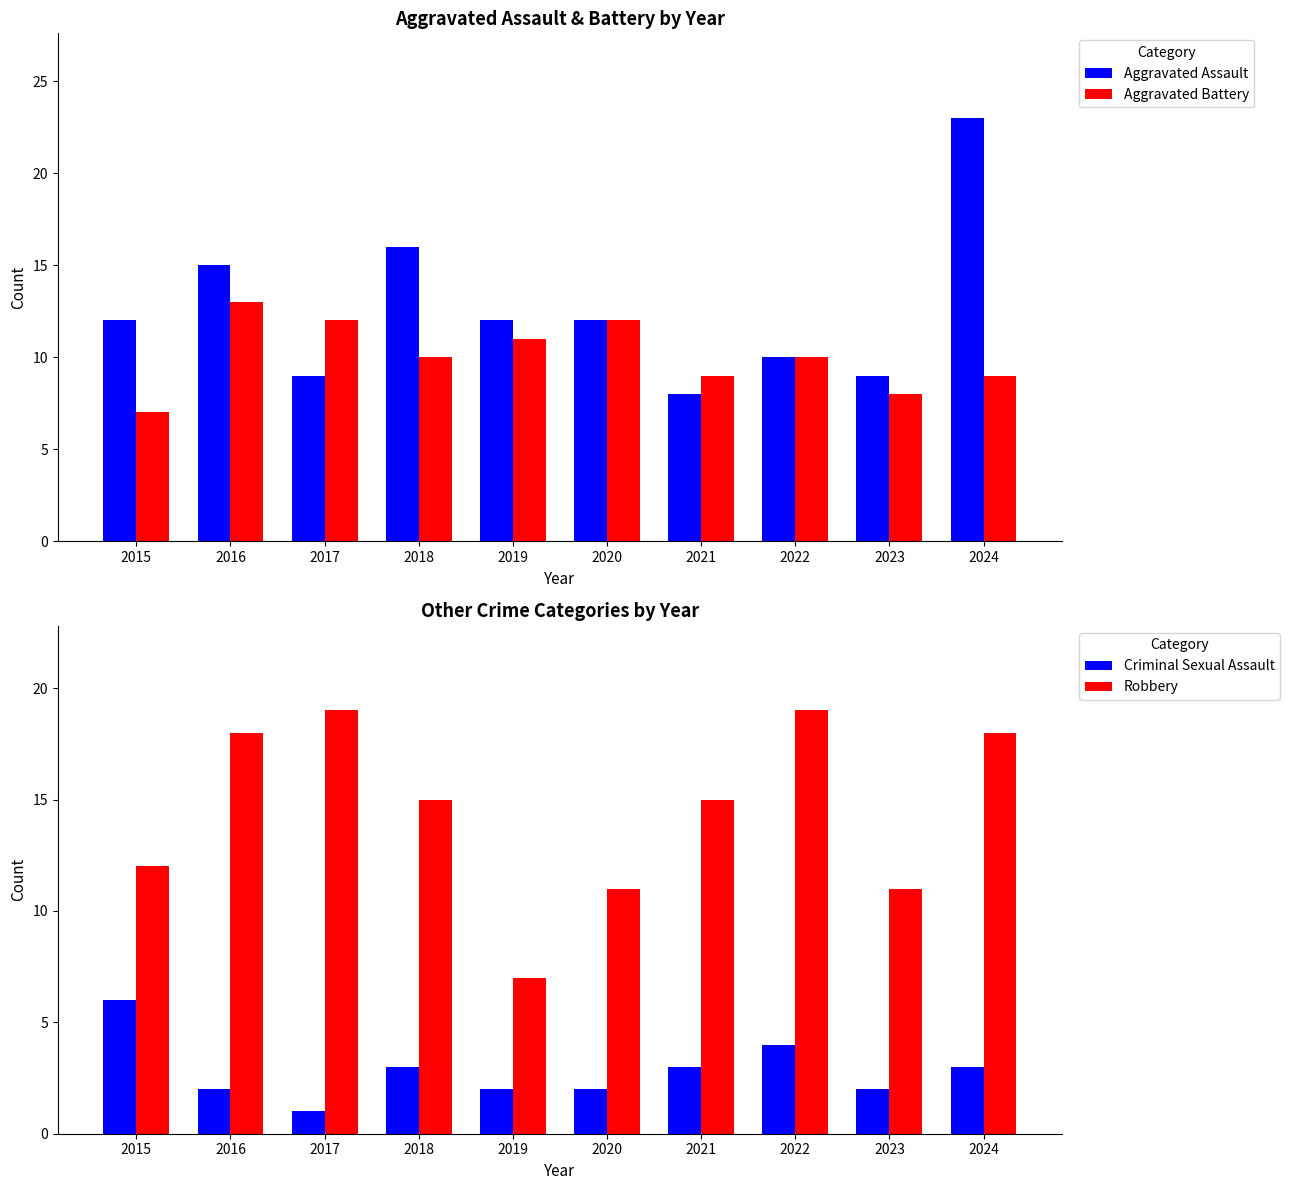

Rank the series at 2021 from highest to lowest value.

Robbery, Aggravated Battery, Aggravated Assault, Criminal Sexual Assault